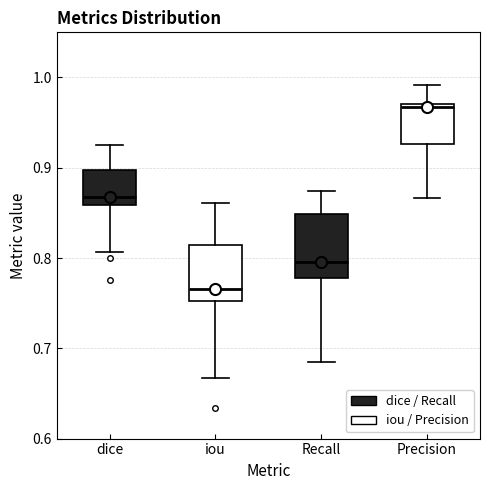

Where does the median line of the box for iou sit on the y-axis? The values are not printed on the chart, so give them approximately, as read against the axis.

0.77